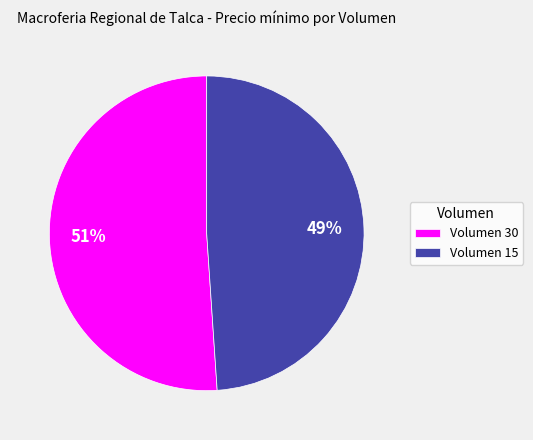

What is the smallest slice in the pie chart?

Volumen 15